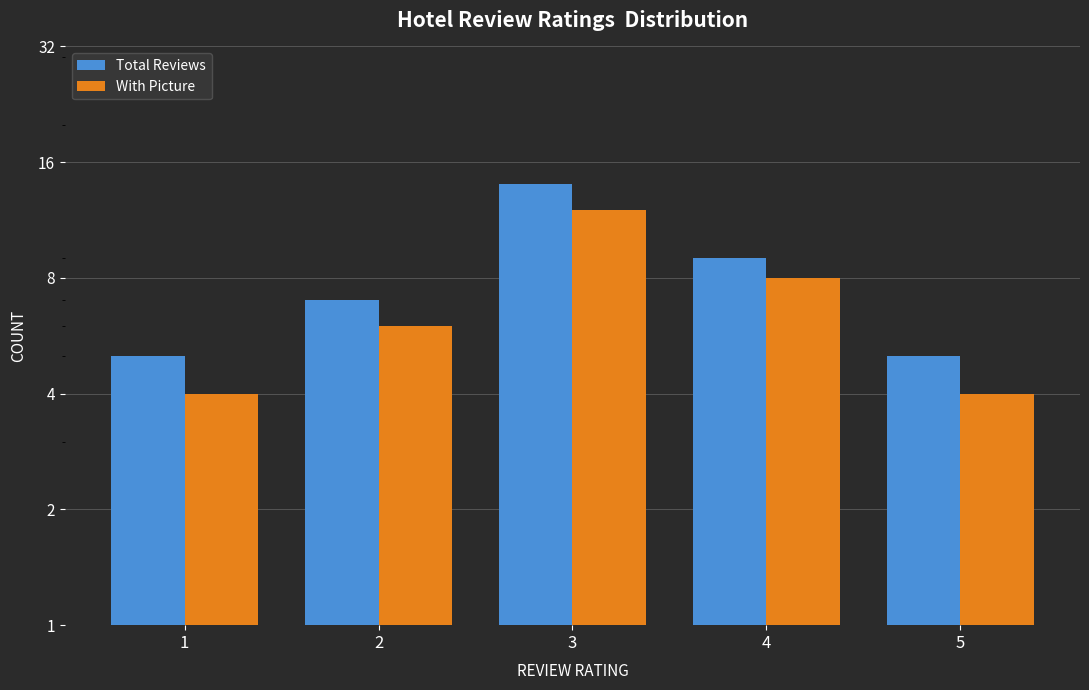

Where does the Total Reviews series first go above 7?

3